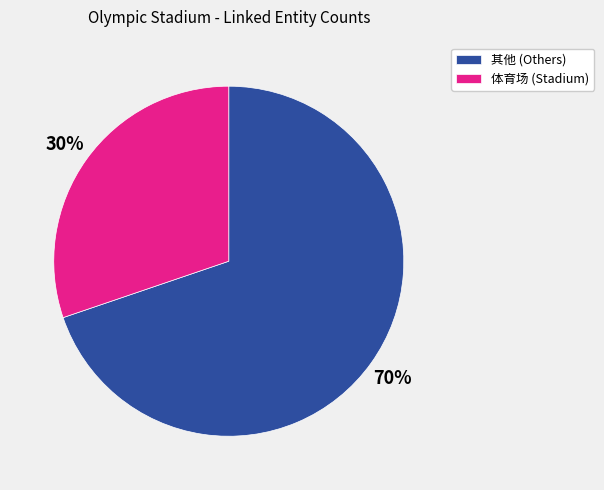

The 体育场 (Stadium) slice represents 30% of the pie. True or false?

True